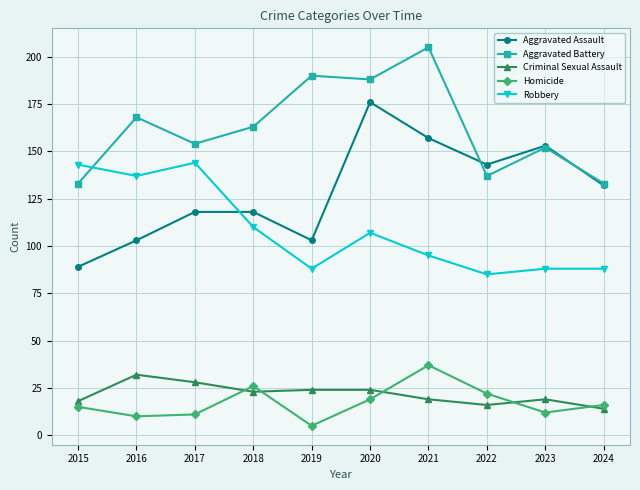

List the series in order of their peak value, lowest first.

Criminal Sexual Assault, Homicide, Robbery, Aggravated Assault, Aggravated Battery